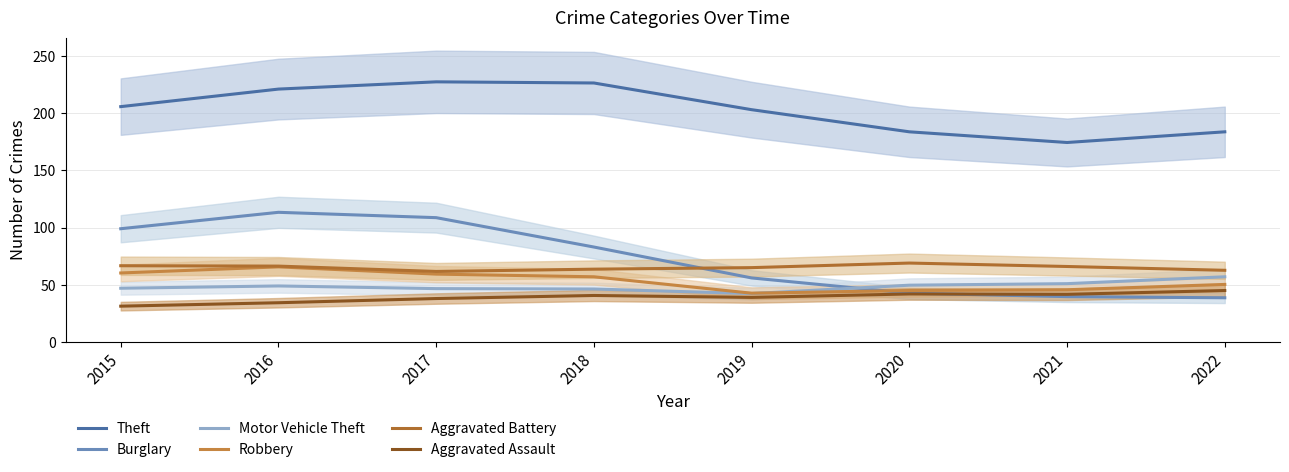

Where is the first local maximum for Aggravated Battery?

2020